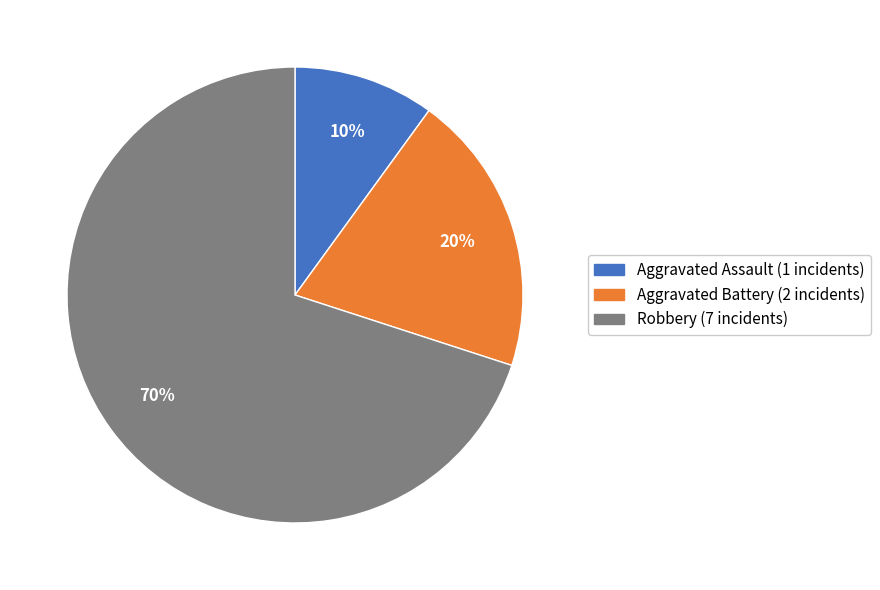

What is the majority slice?

Robbery